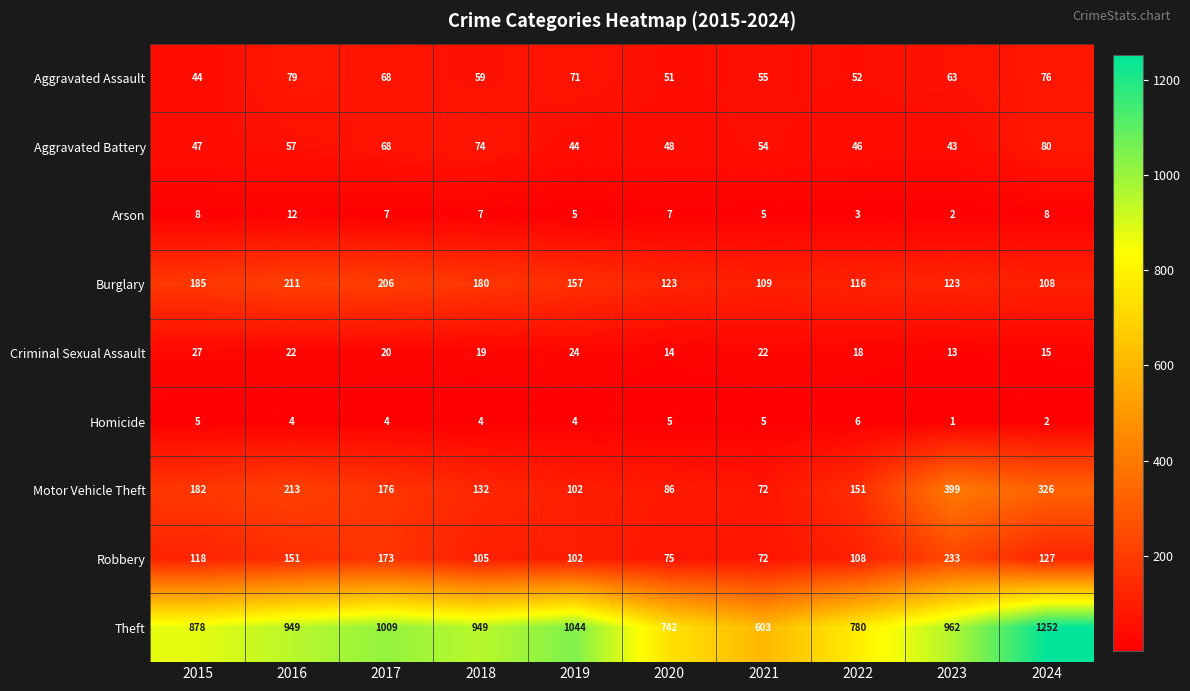

The value of Aggravated Battery at 2018 is 74. True or false?

True